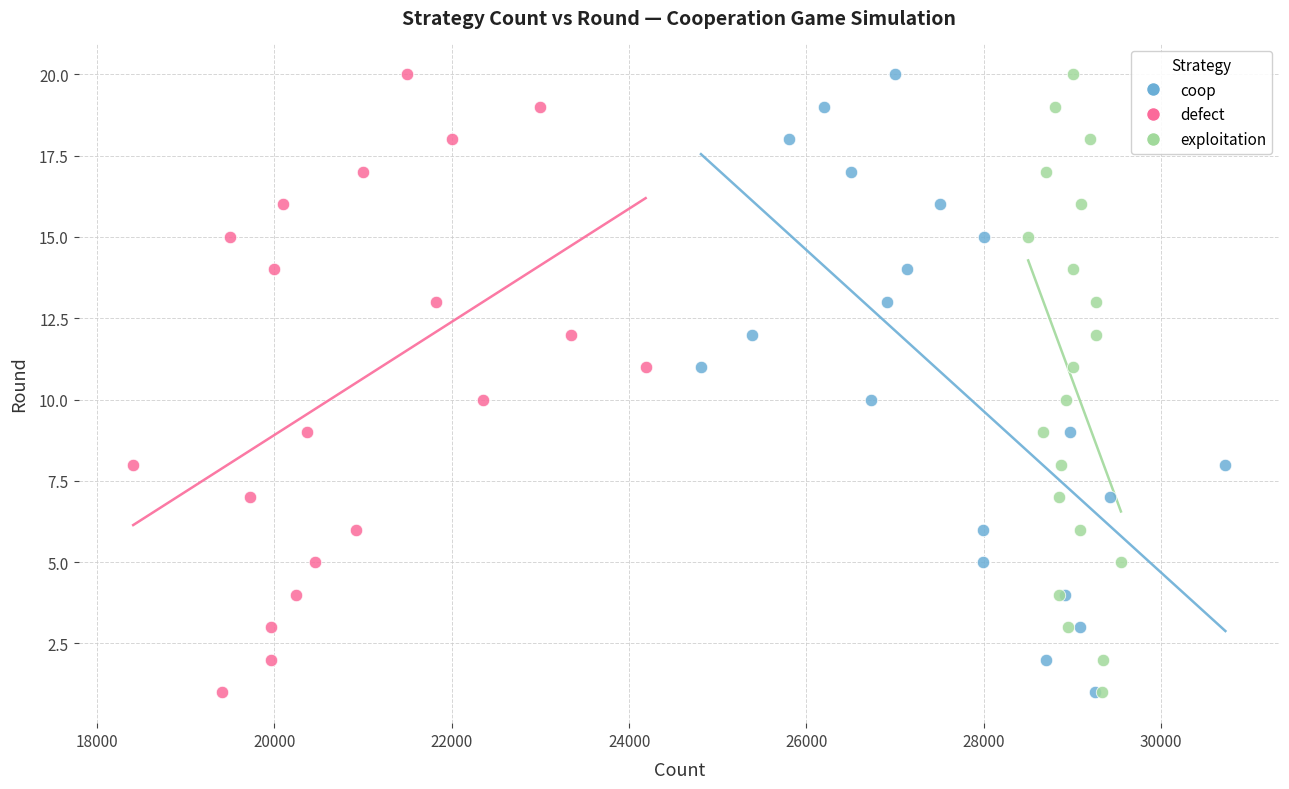

What are all the series names shown in the legend?

coop, defect, exploitation